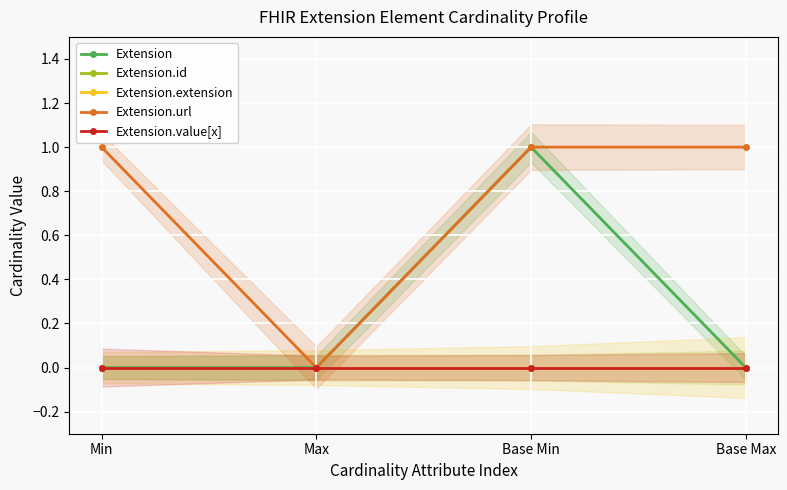

Reading left to right, list all the values displayed in this chart.

Extension: Min=0	Max=0	Base Min=1	Base Max=0
Extension.id: Min=0	Max=0	Base Min=0	Base Max=0
Extension.extension: Min=0	Max=0	Base Min=0	Base Max=0
Extension.url: Min=1	Max=0	Base Min=1	Base Max=1
Extension.value[x]: Min=0	Max=0	Base Min=0	Base Max=0